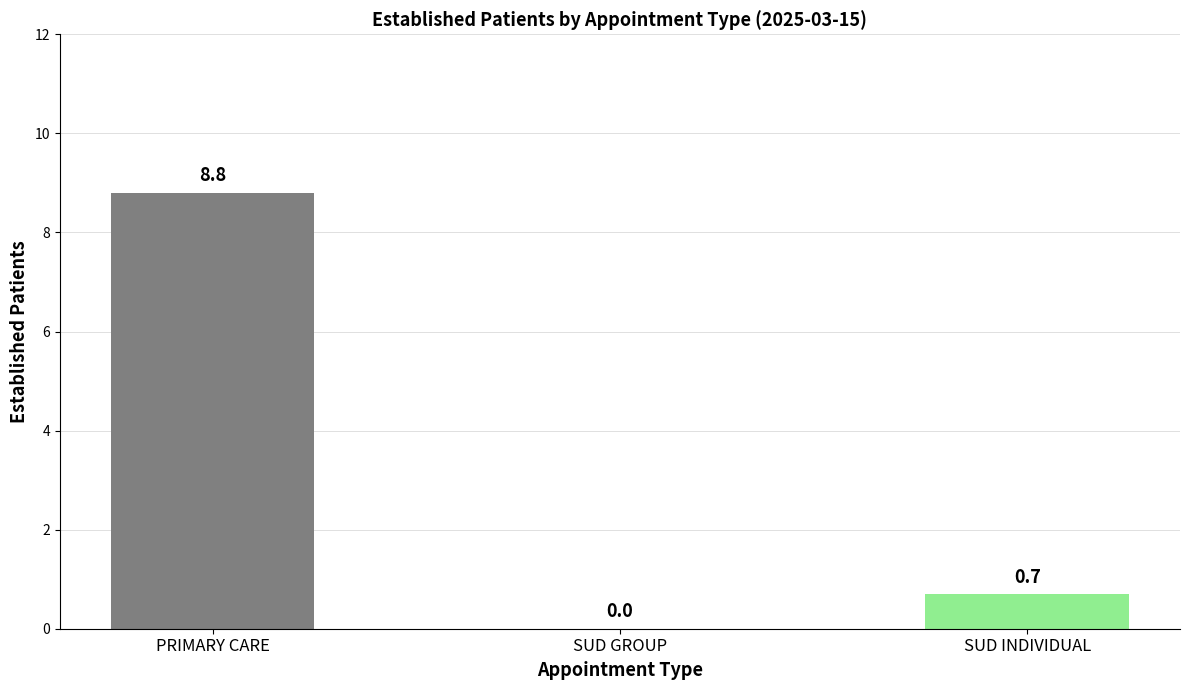

How many data points are above 0?

2